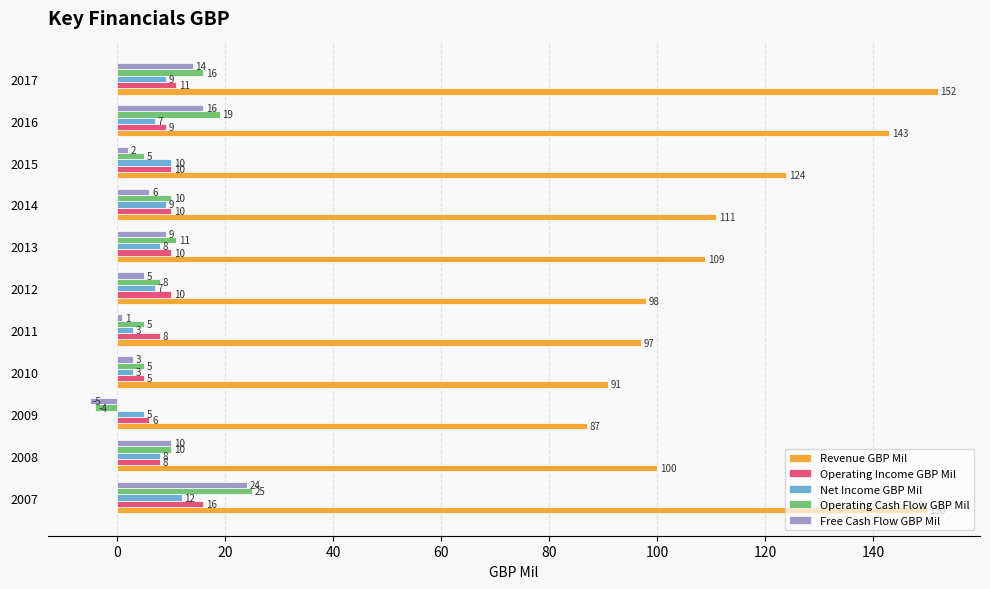

At how many categories does at least one series exceed 105?

6